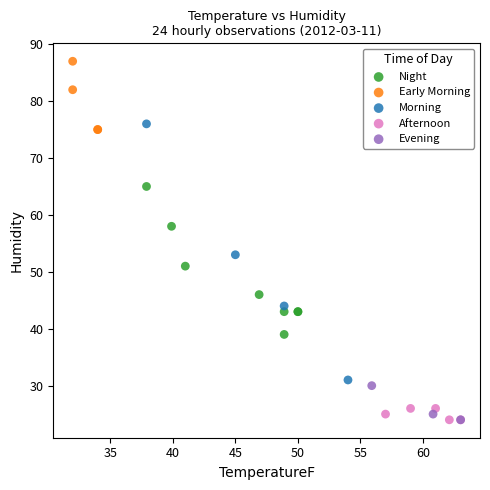

Which series has the largest Y range (max minus min)?

Morning